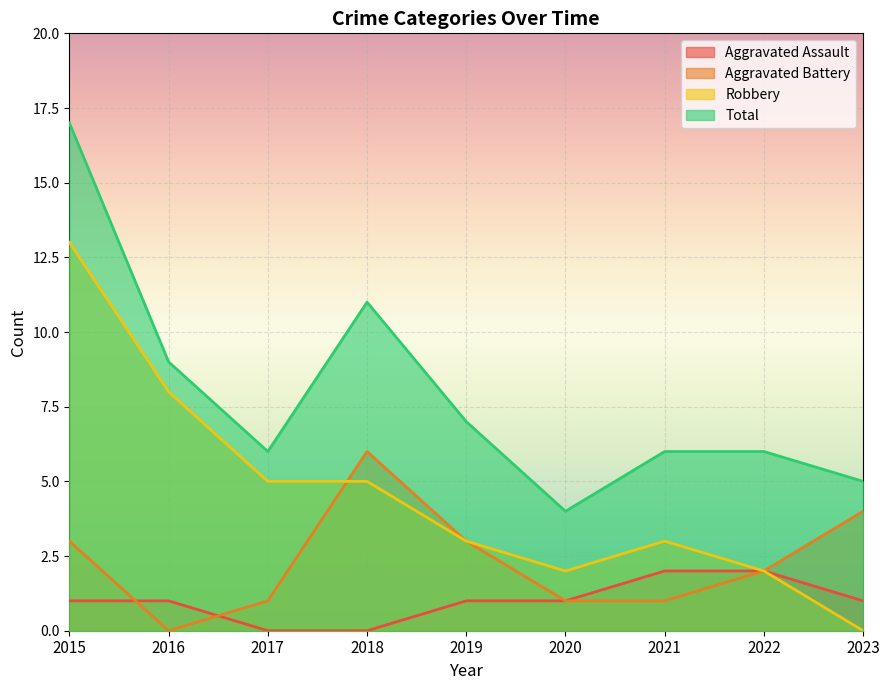

The value of Aggravated Battery at 2021 is 2. True or false?

False